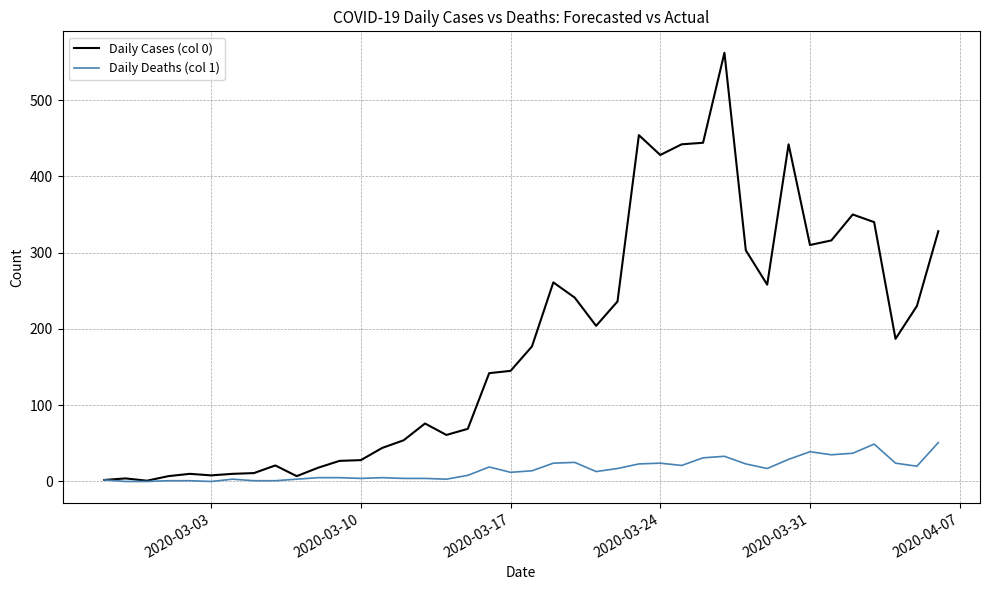

Which series has the largest total across all categories?

Daily Cases (col 0)